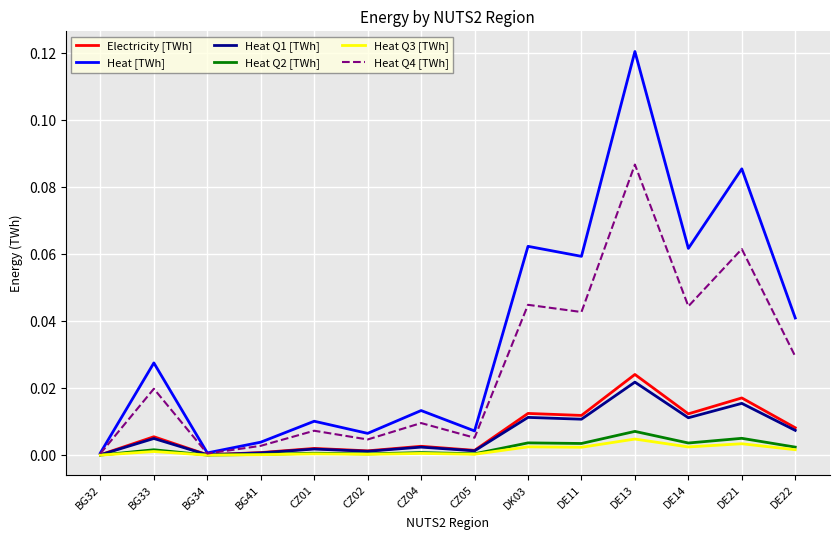

Which series changed the most between BG32 and DE22?

Heat [TWh]